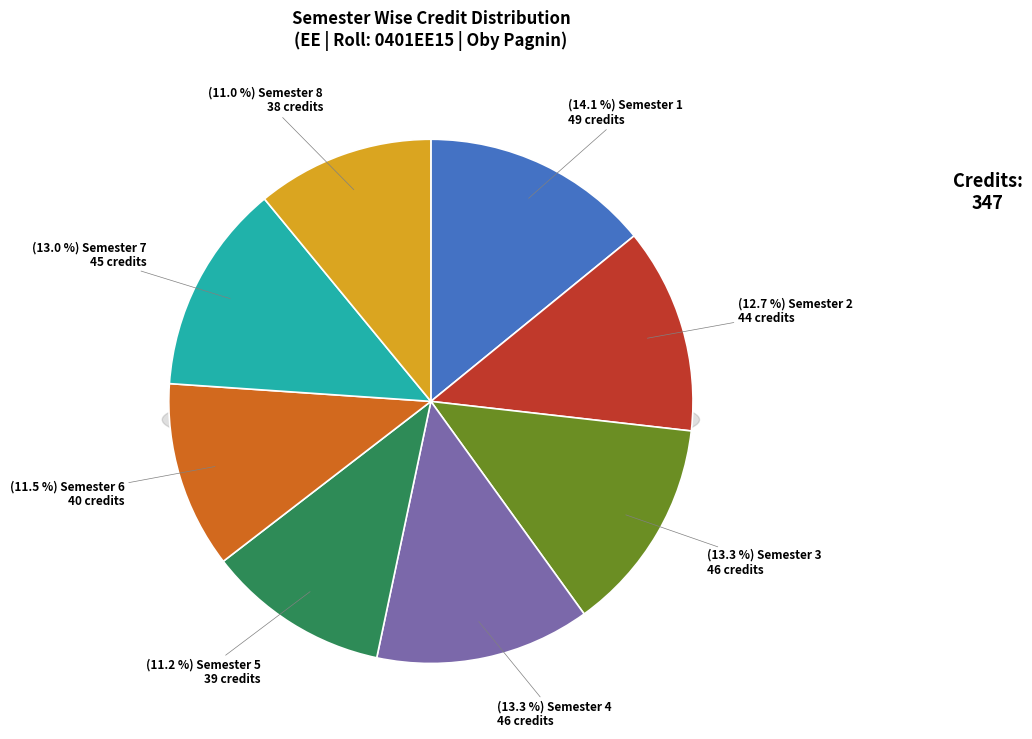

Is it true that Semester 2 is 24% of the pie?

False